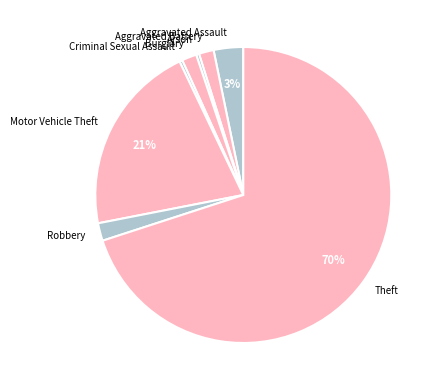

What is the largest slice in the pie chart?

Theft